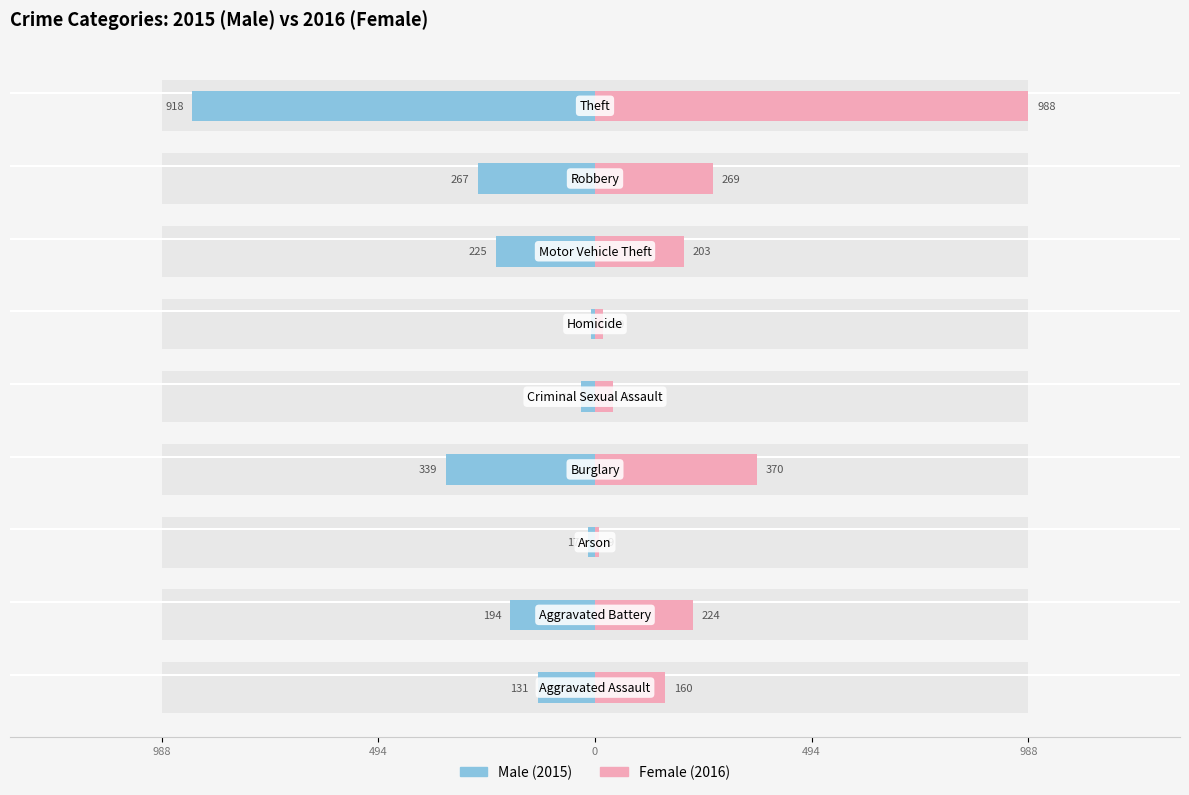

Is it true that Female equals 350 at 6?

False